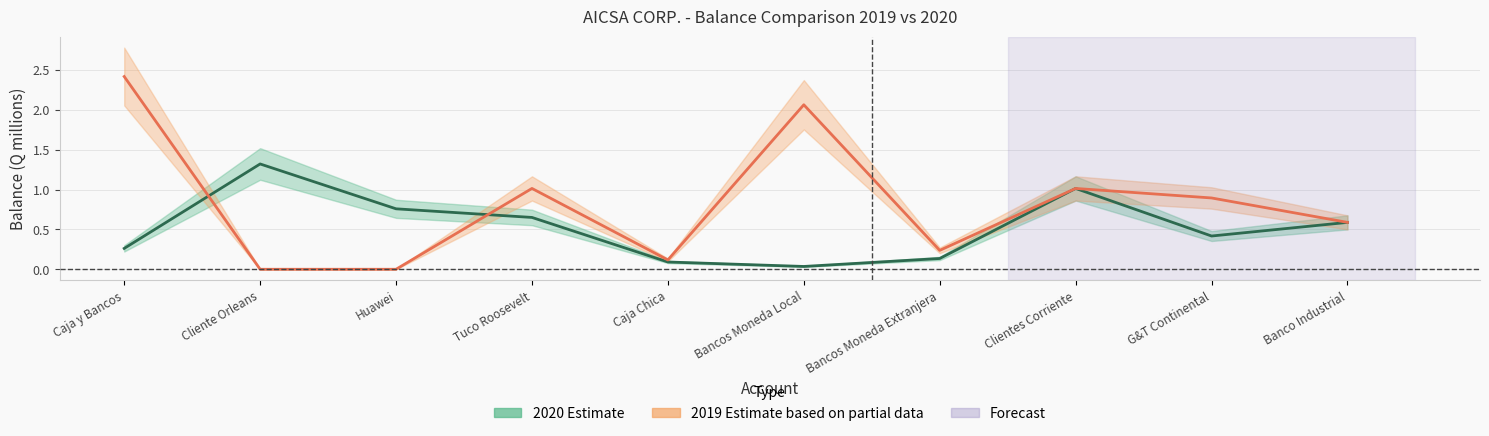

Is this an area chart (filled region under the line)?

No